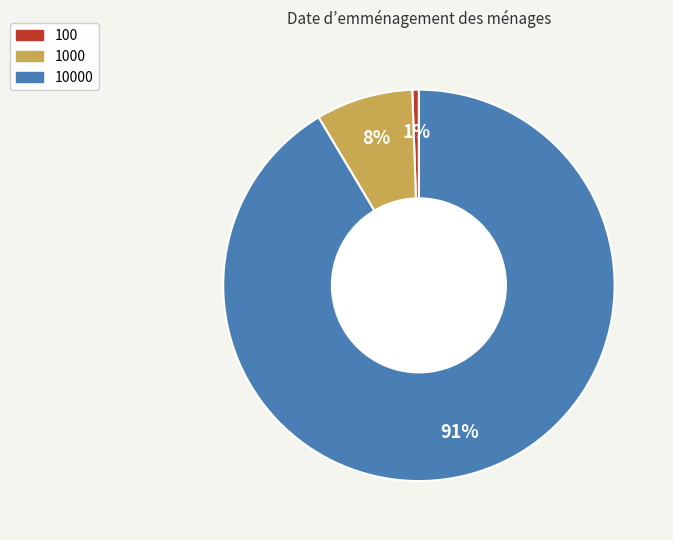

Is there a majority slice in this chart?

Yes